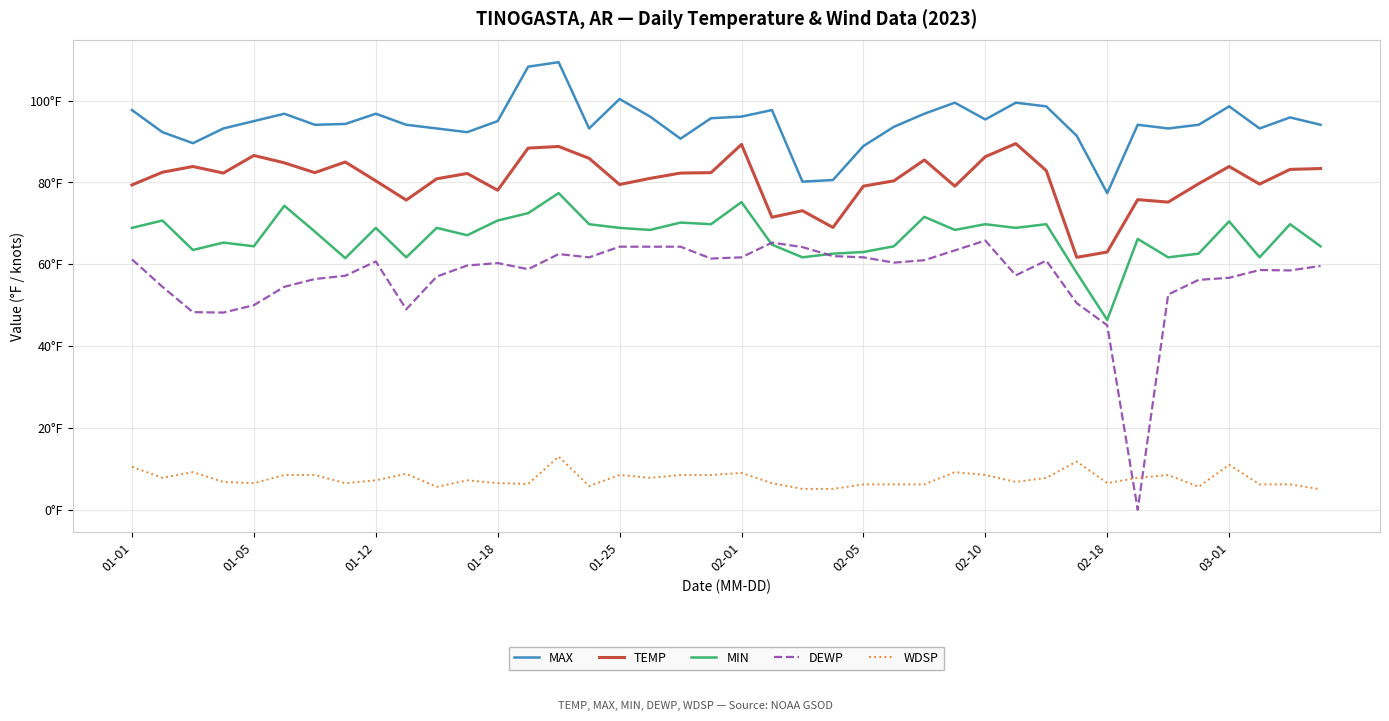

After their last crossing, which series has the higher values: MIN or DEWP?

MIN